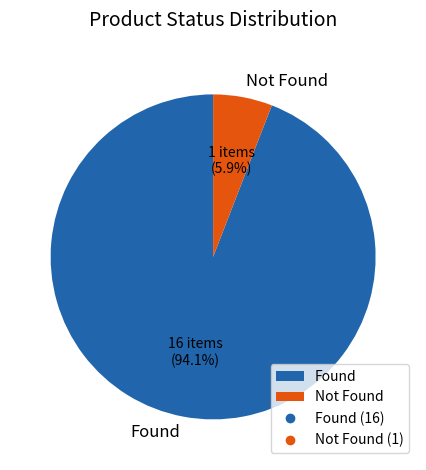

Between Found and Not Found, which is larger?

Found